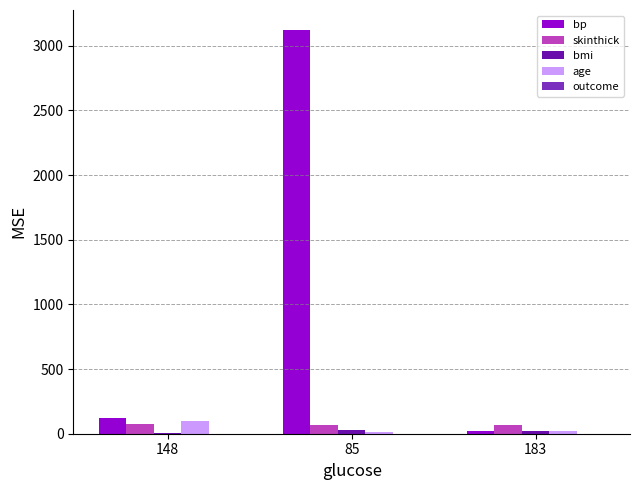

What is the total value across all series at 148?

299.6